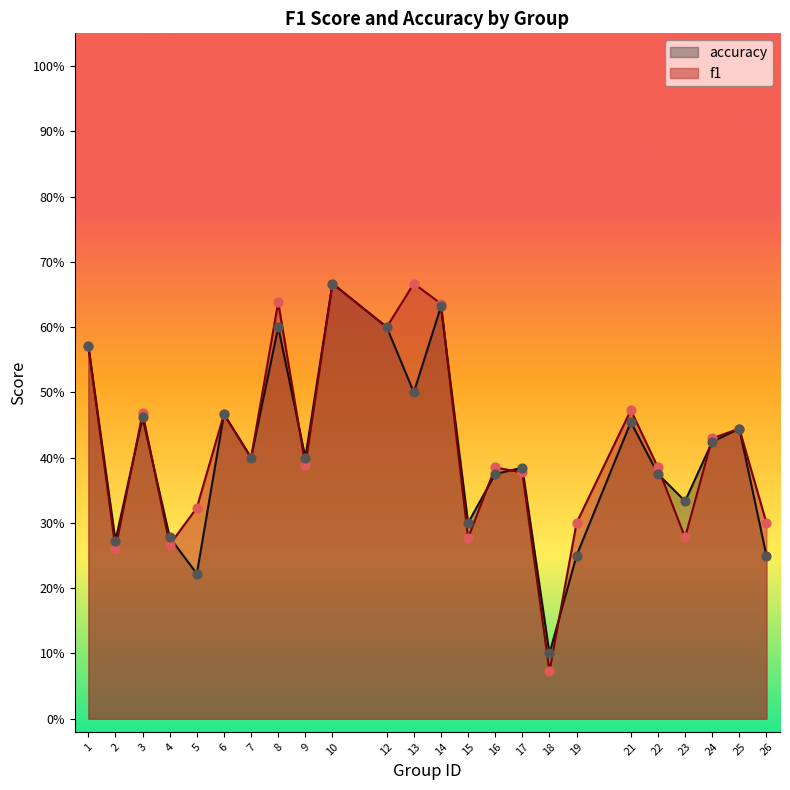

Which series reaches the minimum Y coordinate?

f1